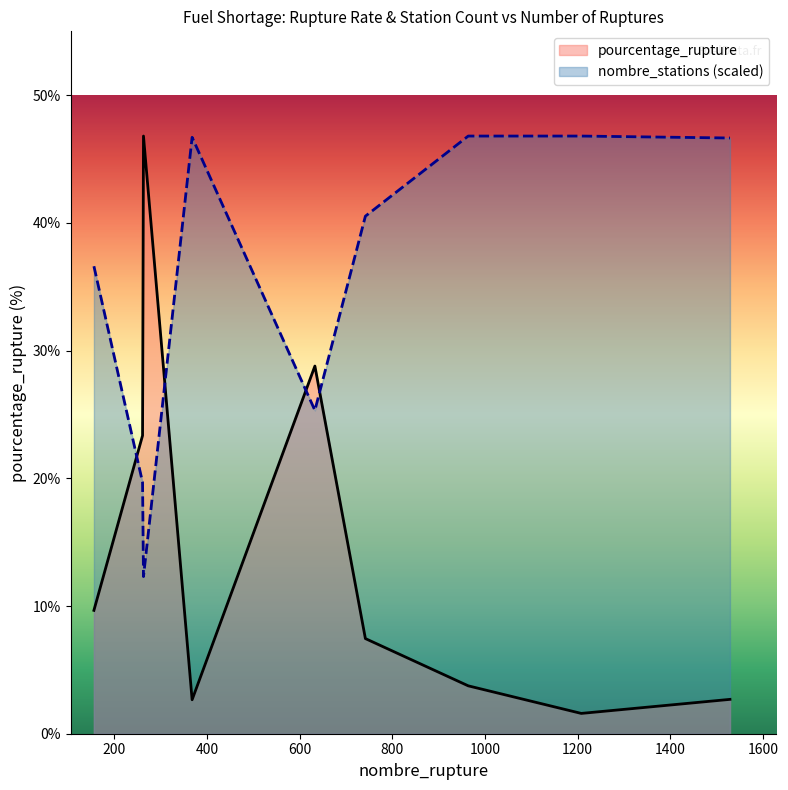

Reading right to left, transcribe all the data shown in this chart.

pourcentage_rupture: 2.7	1.6	3.8	7.5	28.8	2.7	46.8	23.4	9.7
nombre_stations: 46.6	46.8	46.8	40.5	25.3	46.7	12.3	19.7	36.6